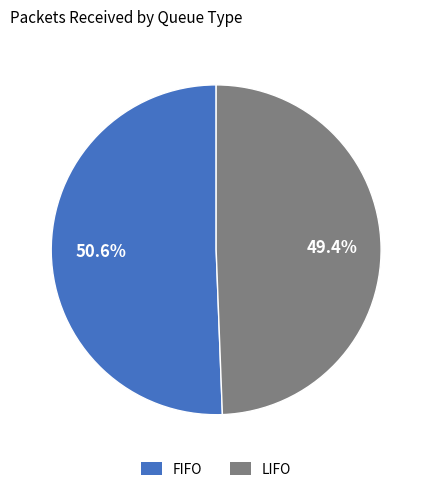

Which category has the smallest portion of the pie?

LIFO